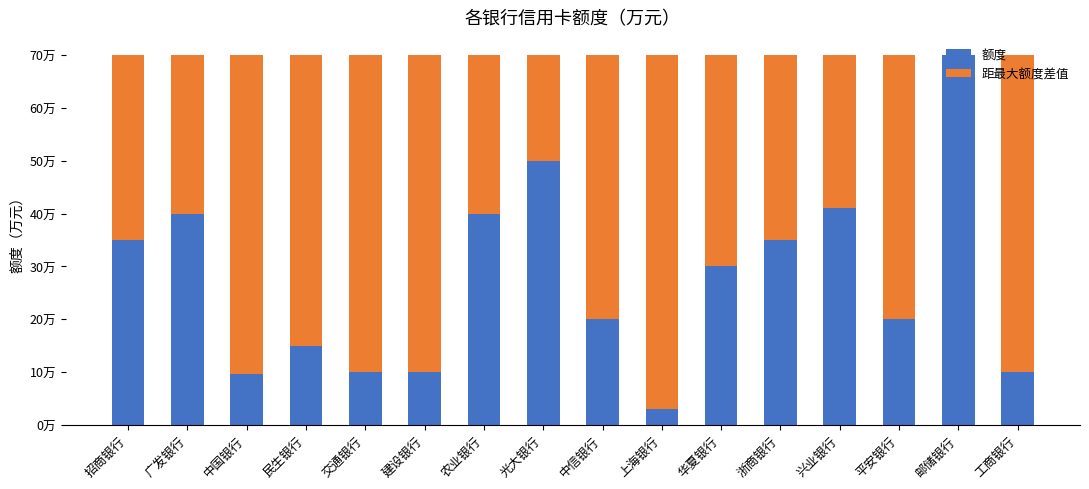

What position from the left is 民生银行?

4